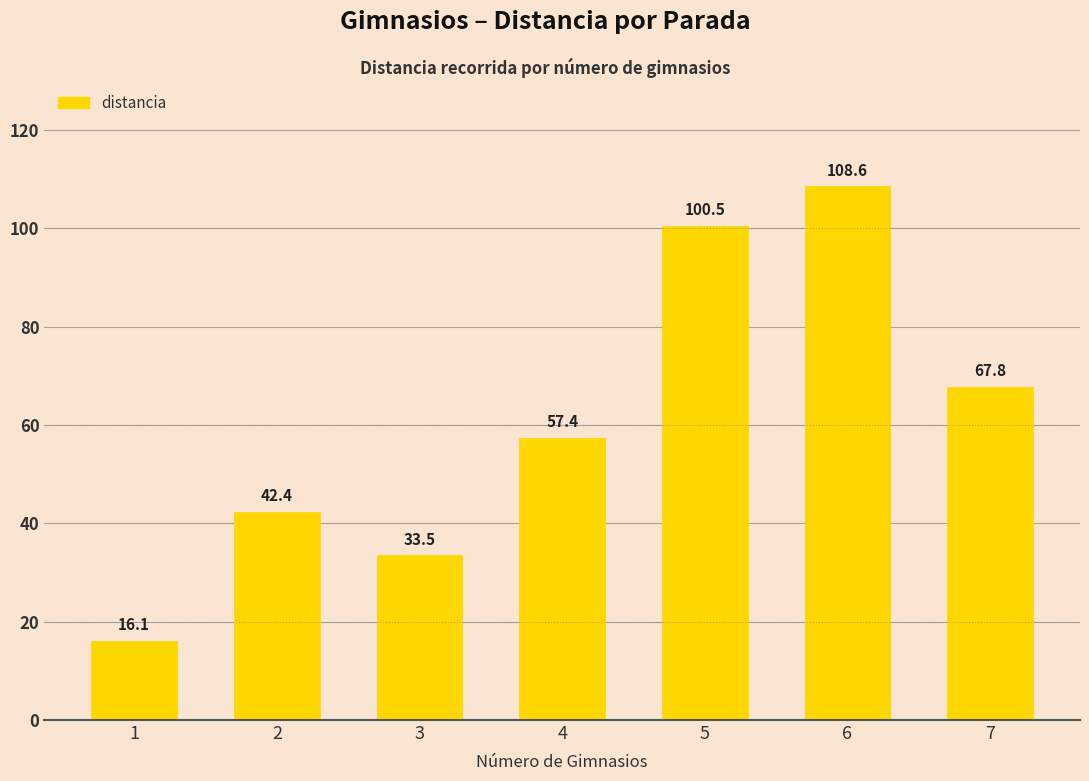

Rank the categories by value from lowest to highest.

1, 3, 2, 4, 7, 5, 6